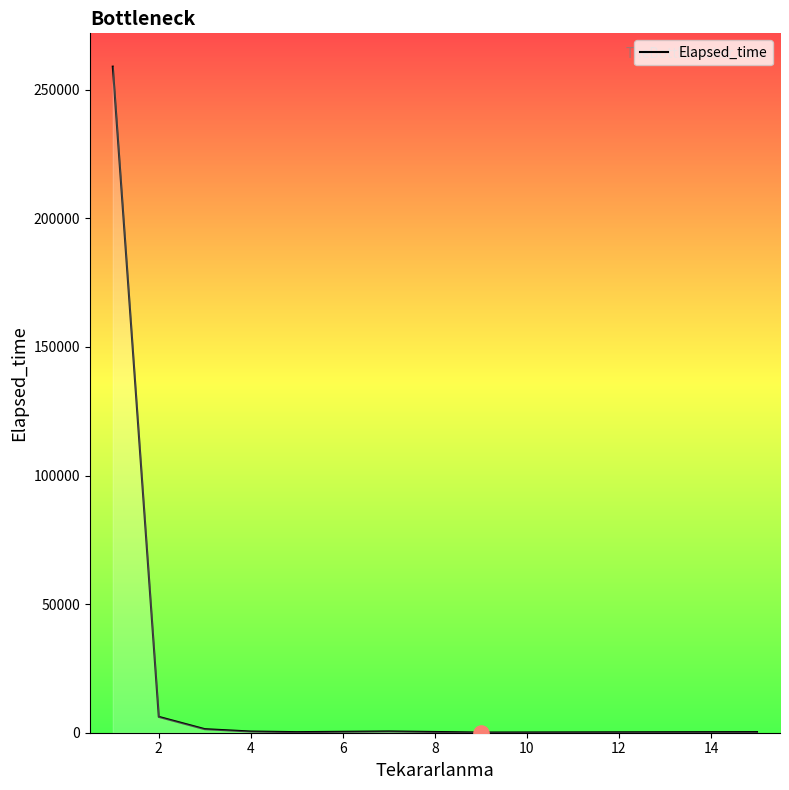

What is the average value?

33508